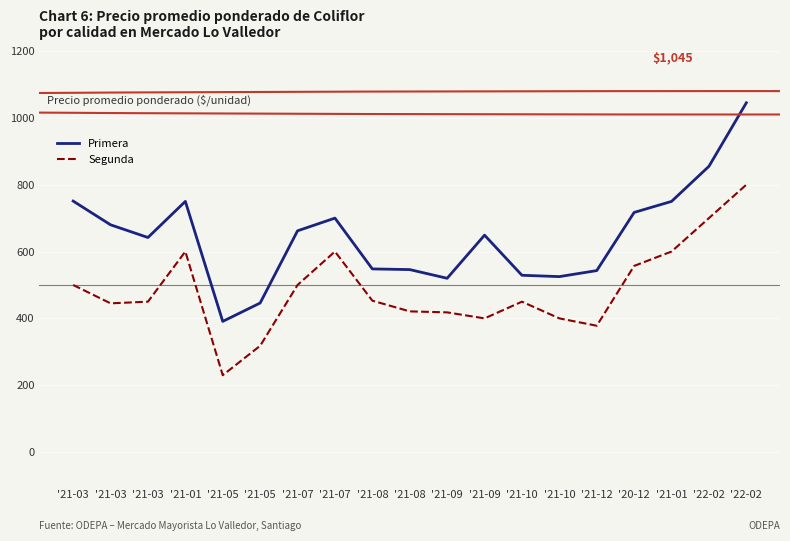

Does the chart display data point markers on the line(s)?

No